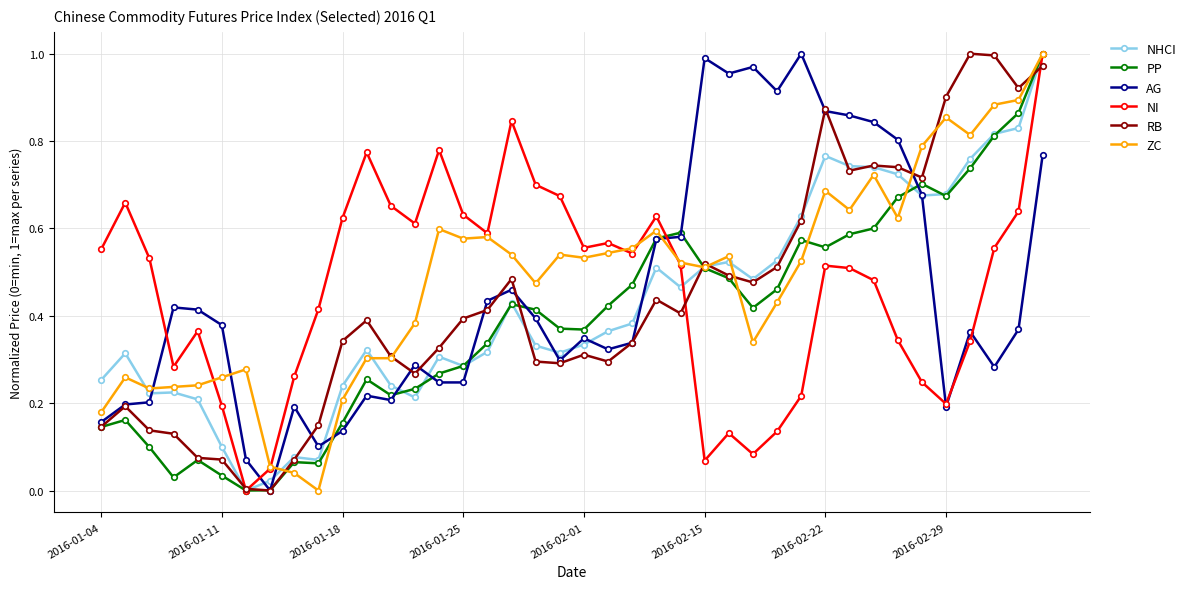

True or false: PP has more than 2 interior local peaks.

True